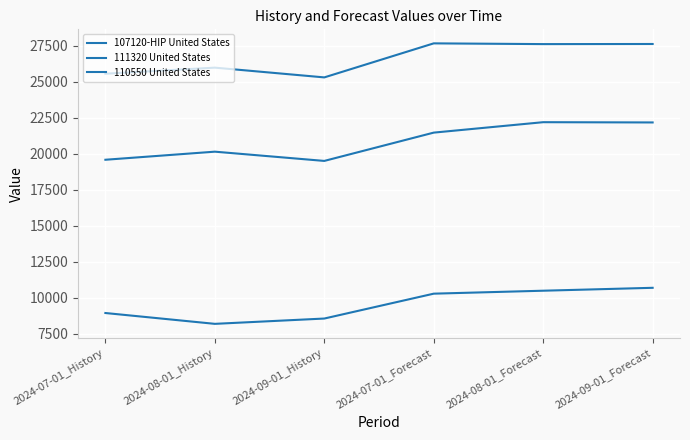

Does the chart display data point markers on the line(s)?

No